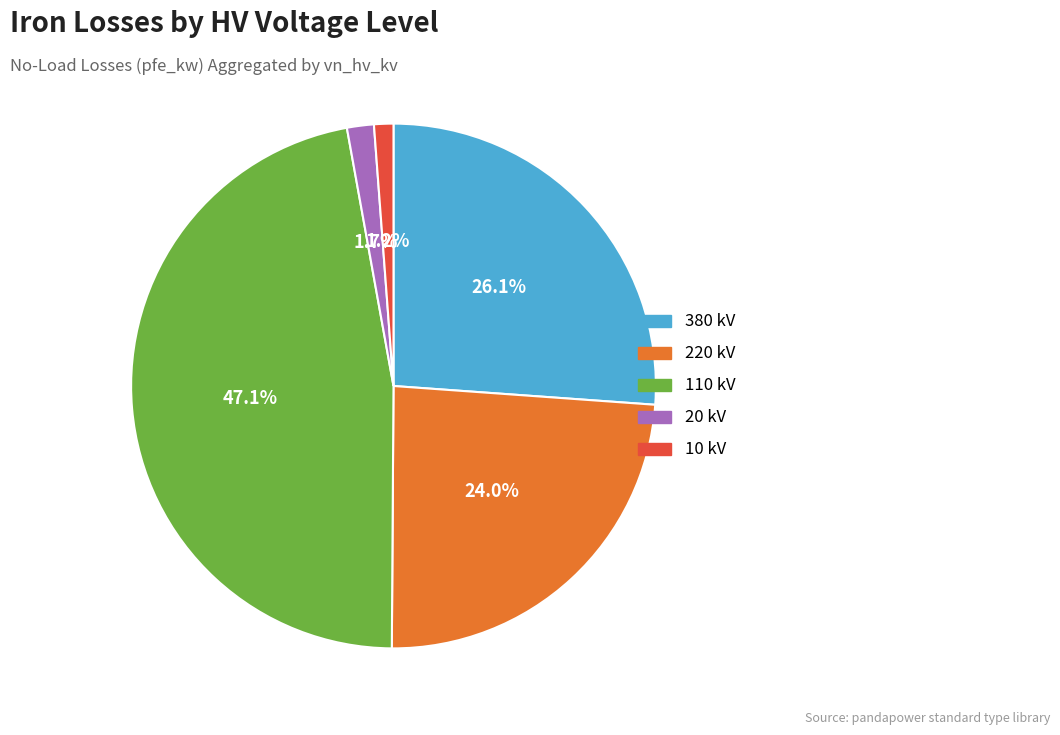

Which has a higher value, 10 kV or 220 kV?

220 kV